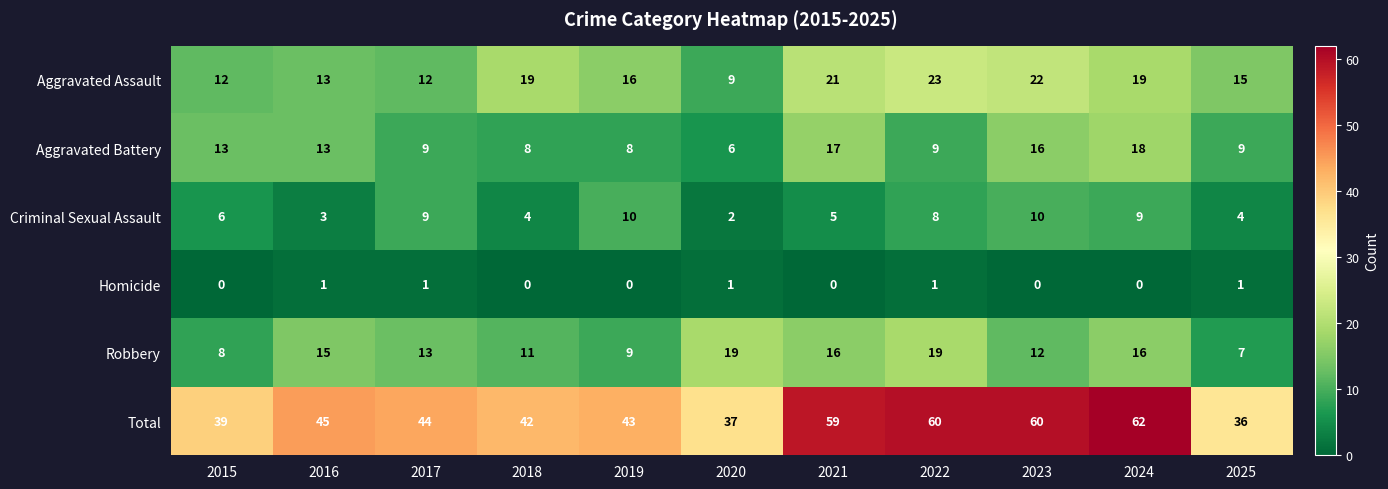

What value does the Robbery series have at 2021, to the nearest 5?

15